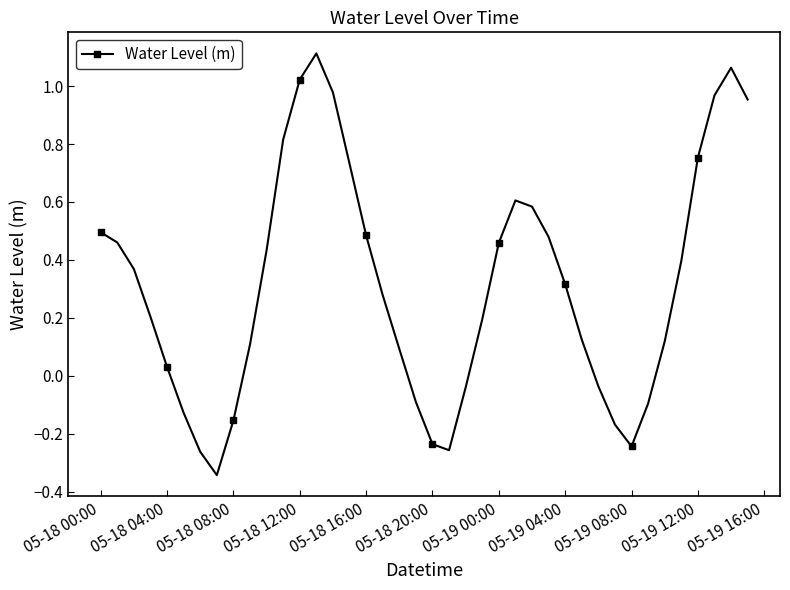

How many interior local valleys (lower than both neighbors) does the data have?

3